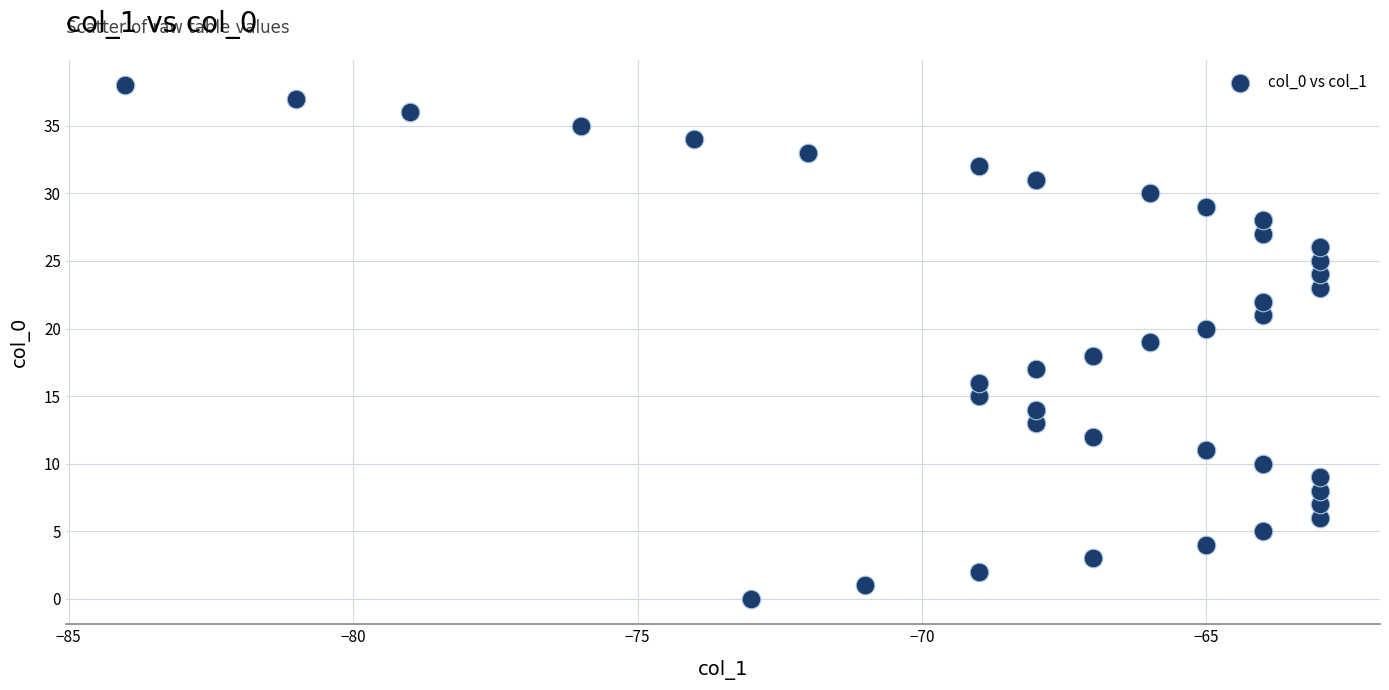

What is the range of X values (max minus min)?

21